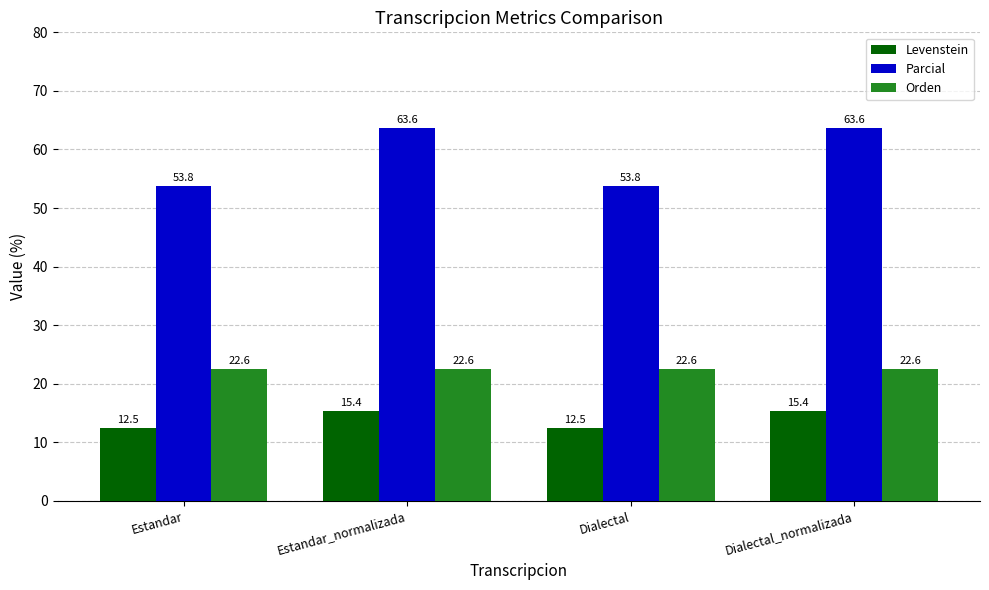

Which series has the largest range (max minus min)?

Parcial